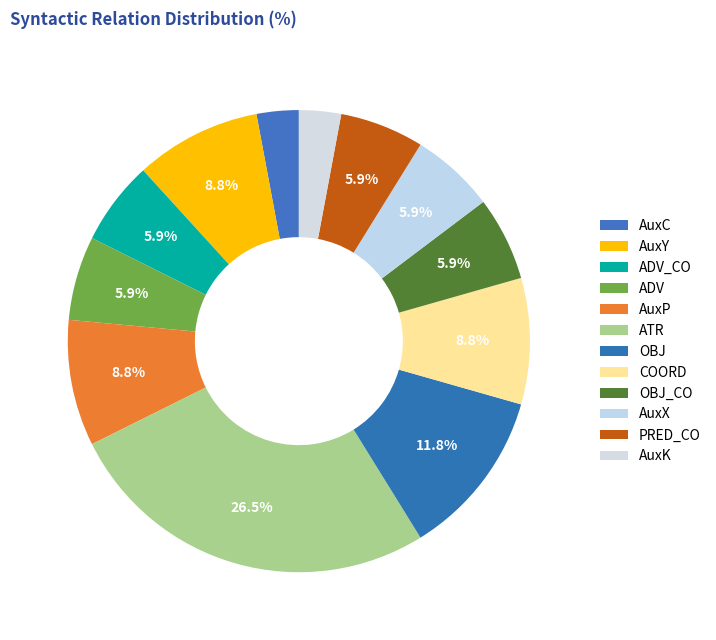

True or false: OBJ accounts for 12% of the total.

True